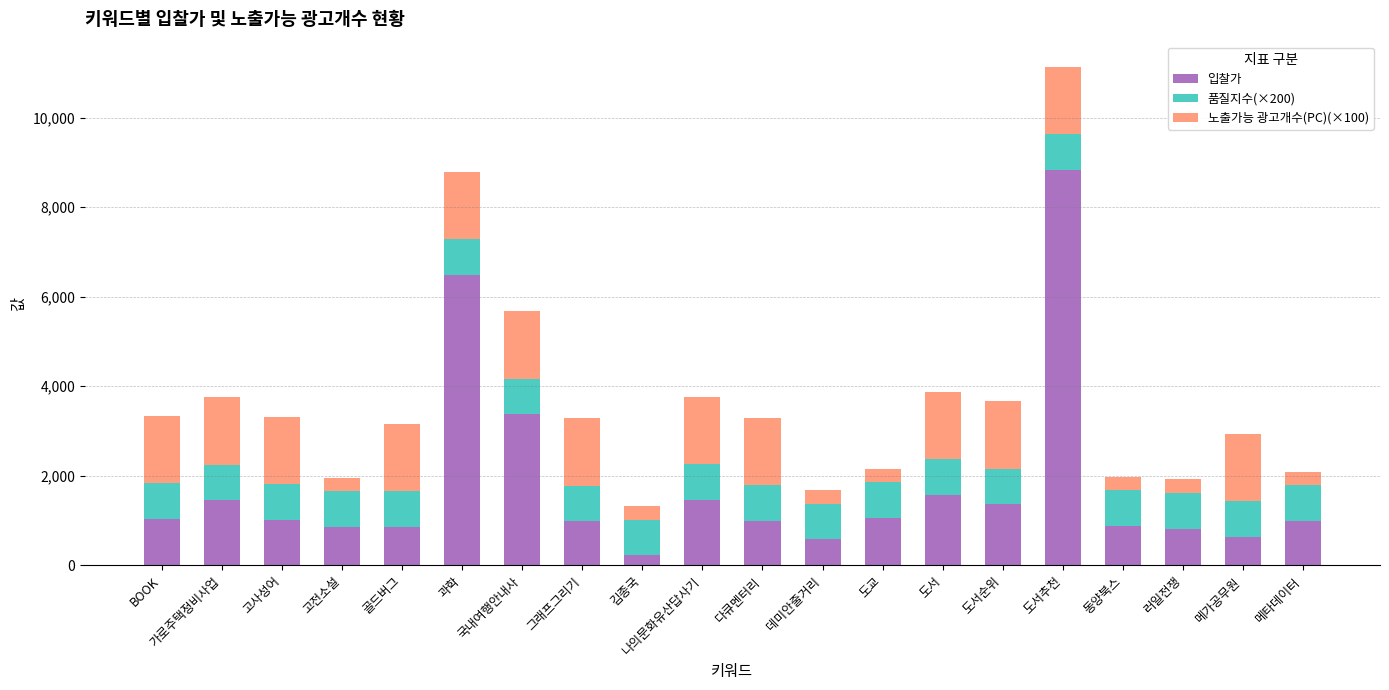

How many bars are there in total?

20